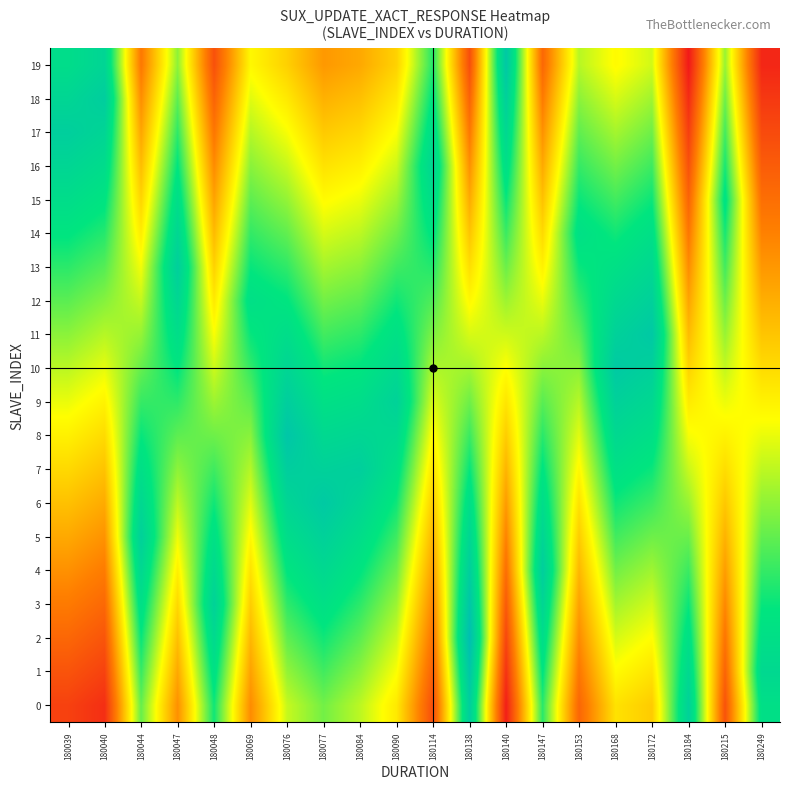

What is the maximum value shown in the chart?

1.0